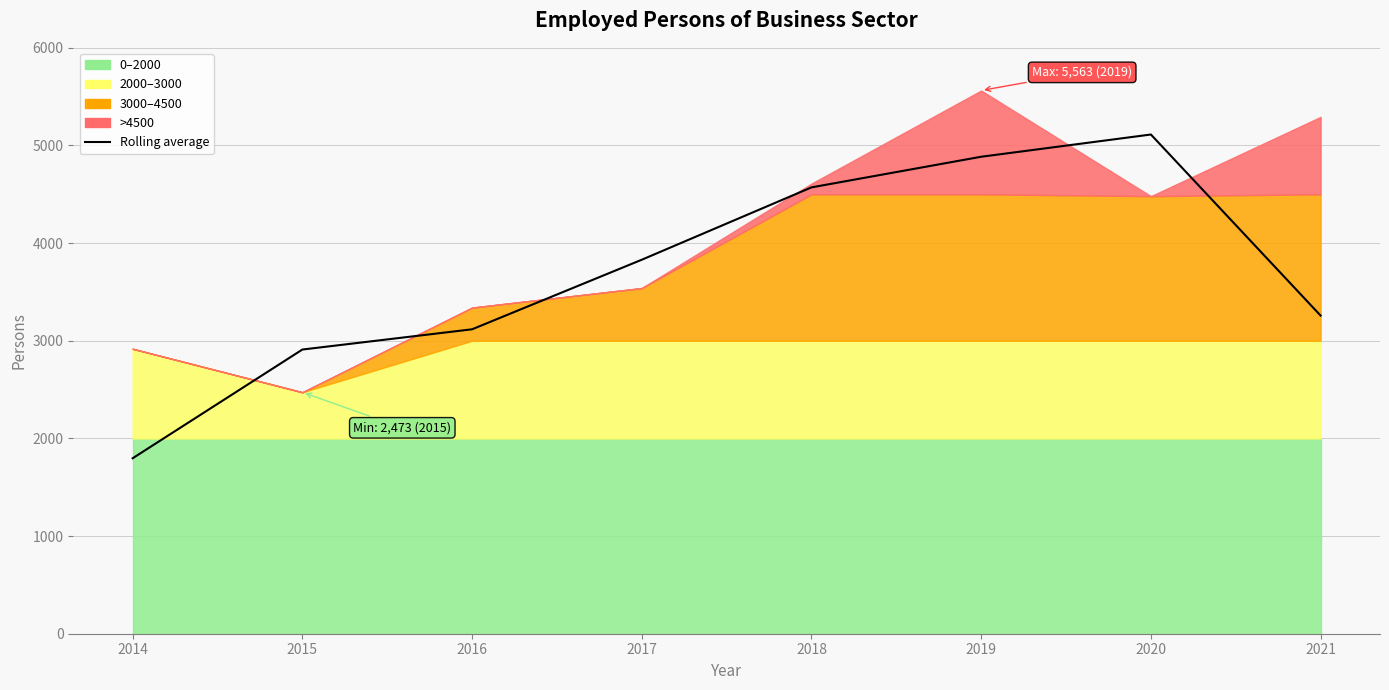

Is it true that the value at 2021 is 709.2?

False